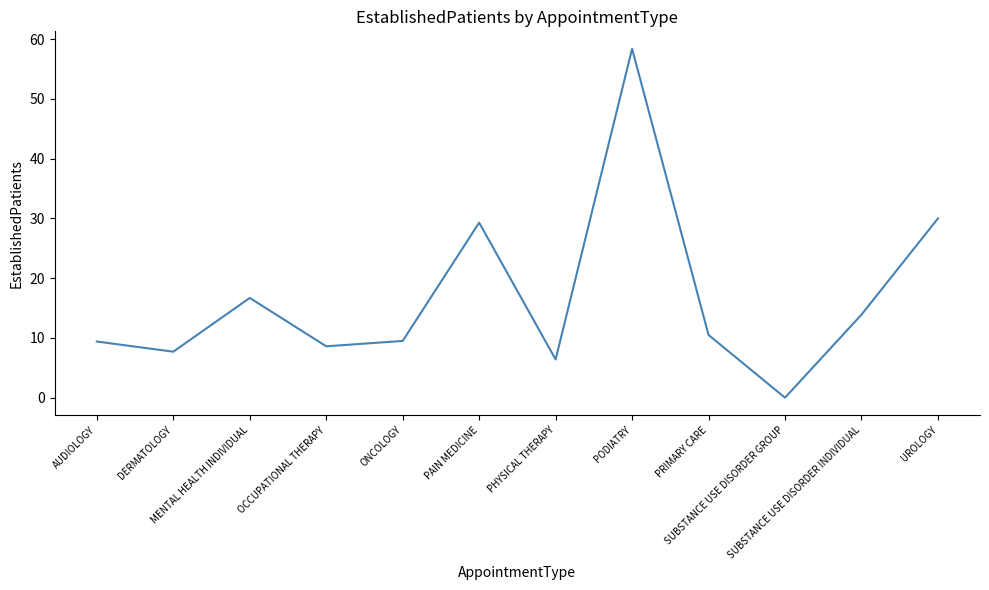

What is the sum of the values at UROLOGY and PODIATRY?

88.4